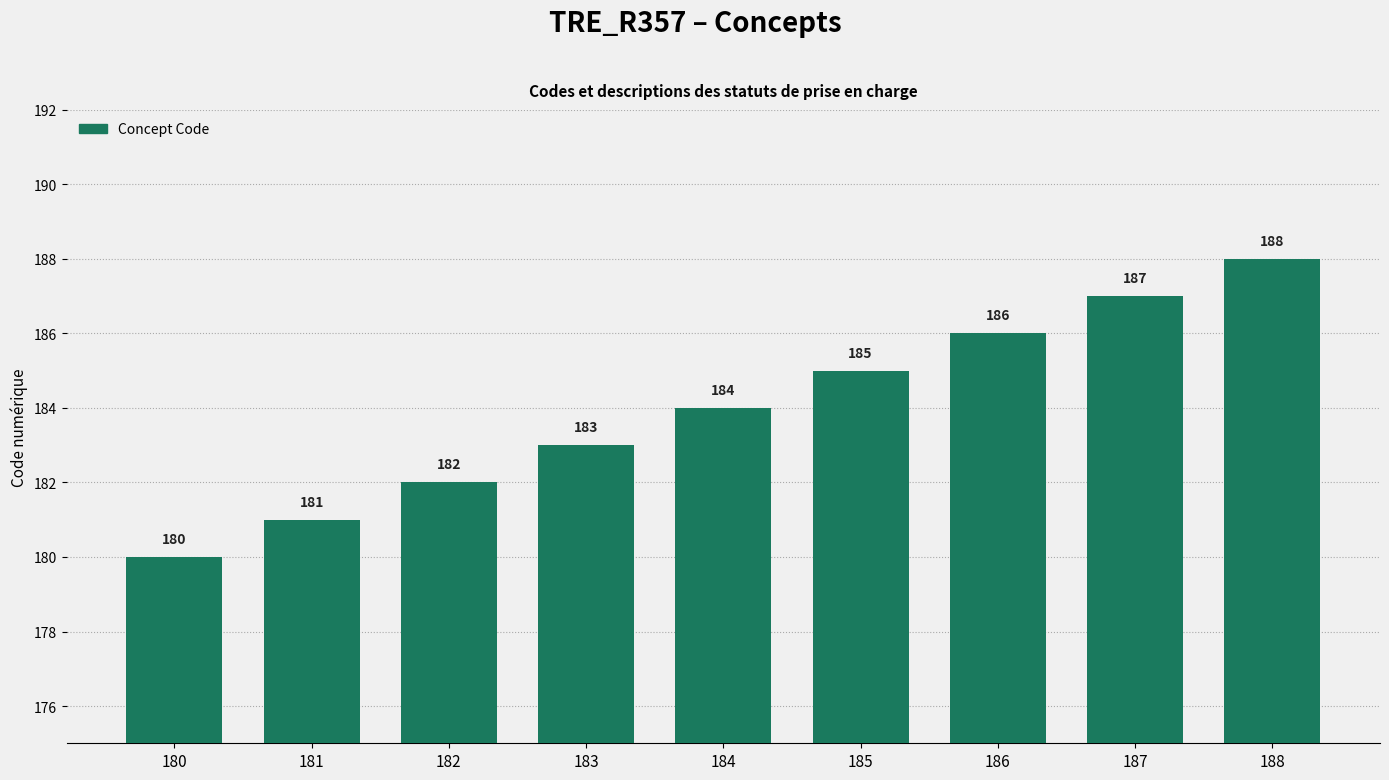

What is the smallest value displayed?

180